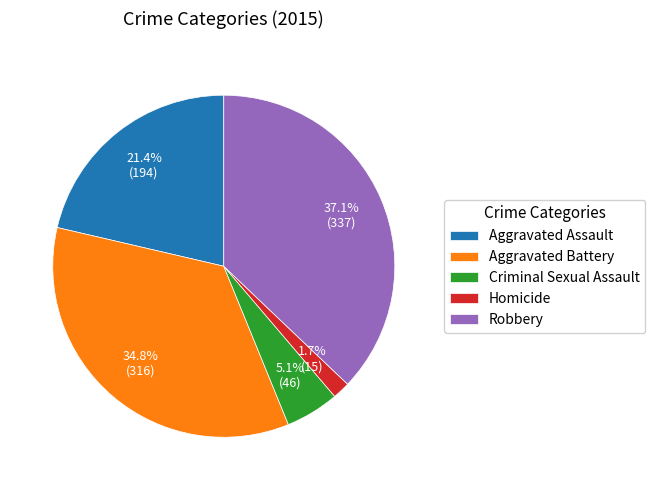

How much of the chart is everything except Aggravated Battery?

65.2%